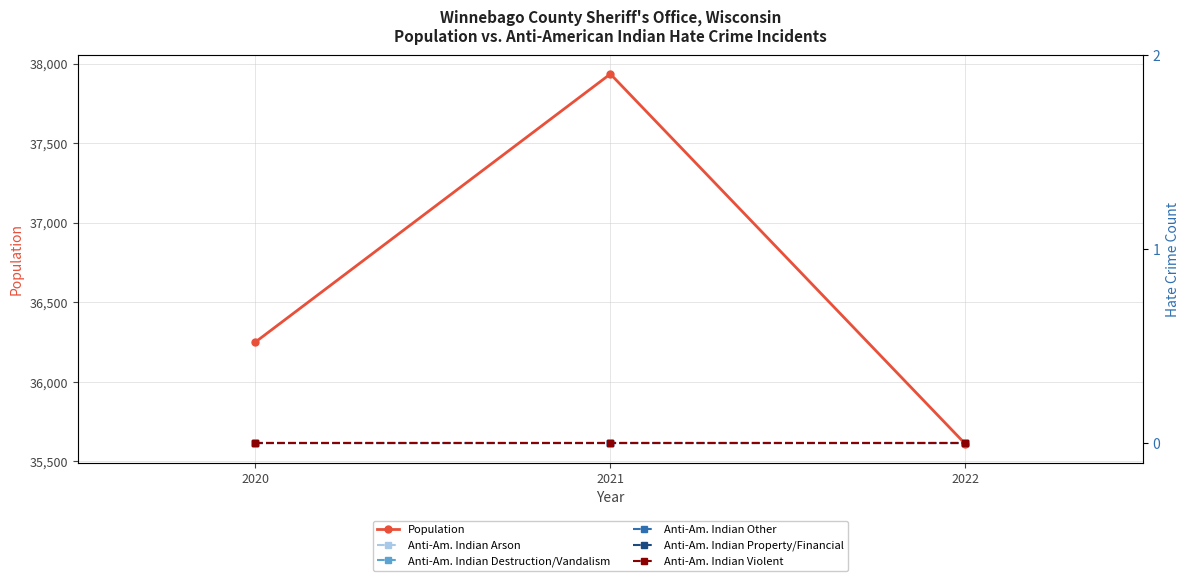

Which category has the highest value in the Anti-Am. Indian Arson series?

2020